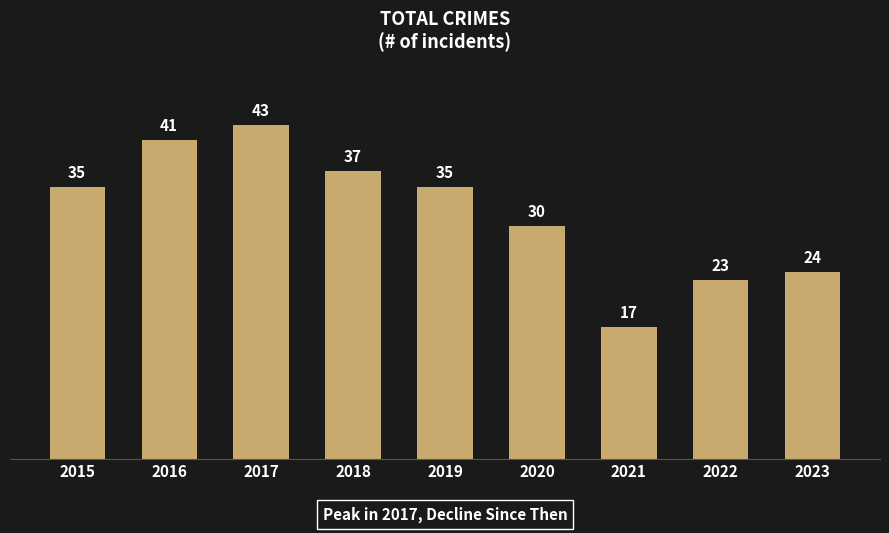

Which category has the highest value across all series?

2017